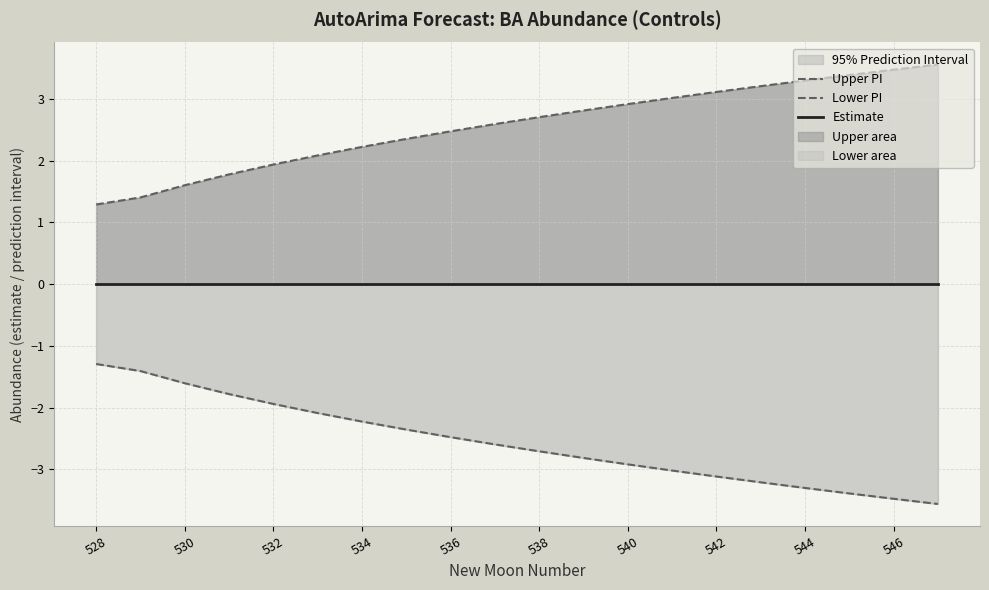

What is the difference between the maximum and minimum values in the Lower PI series?

2.3